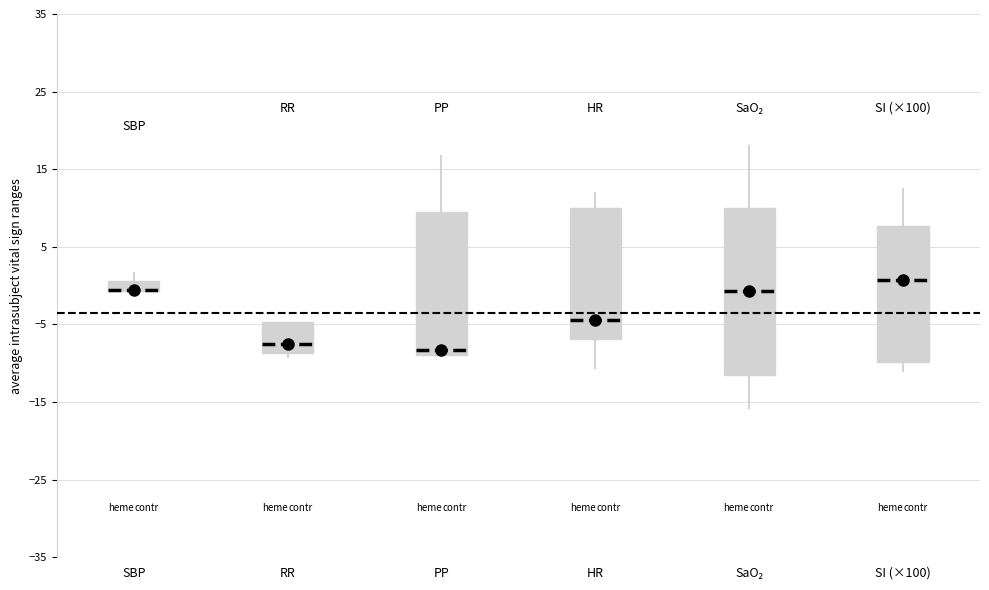

Comparing the boxes themselves (not the whiskers), which one is the tallest?

SaO₂